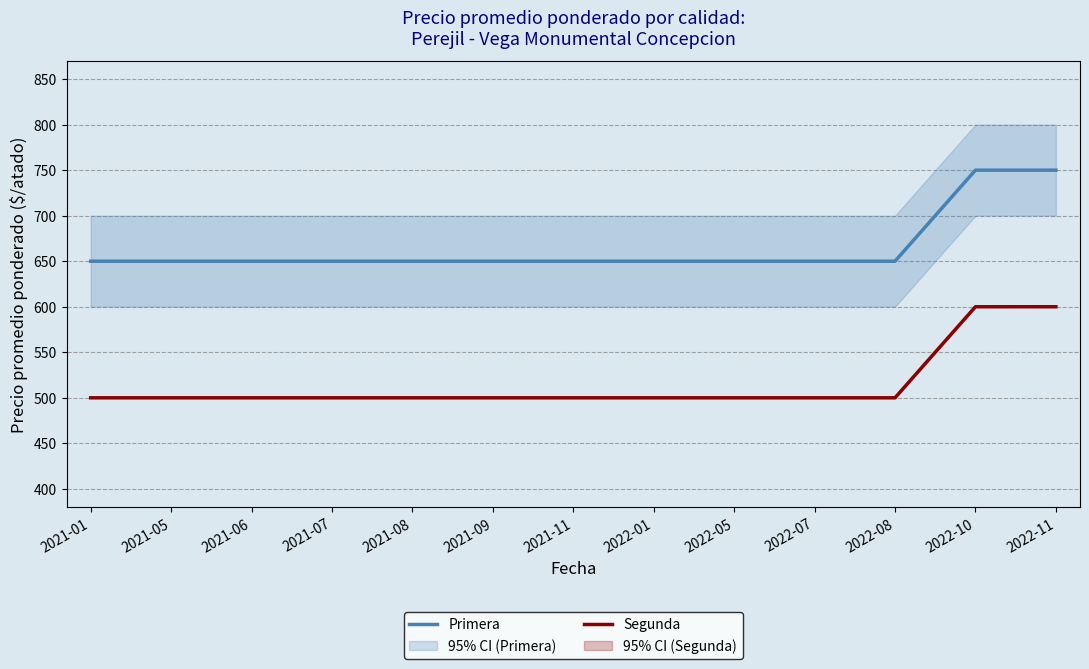

How many distinct data groups are displayed?

2